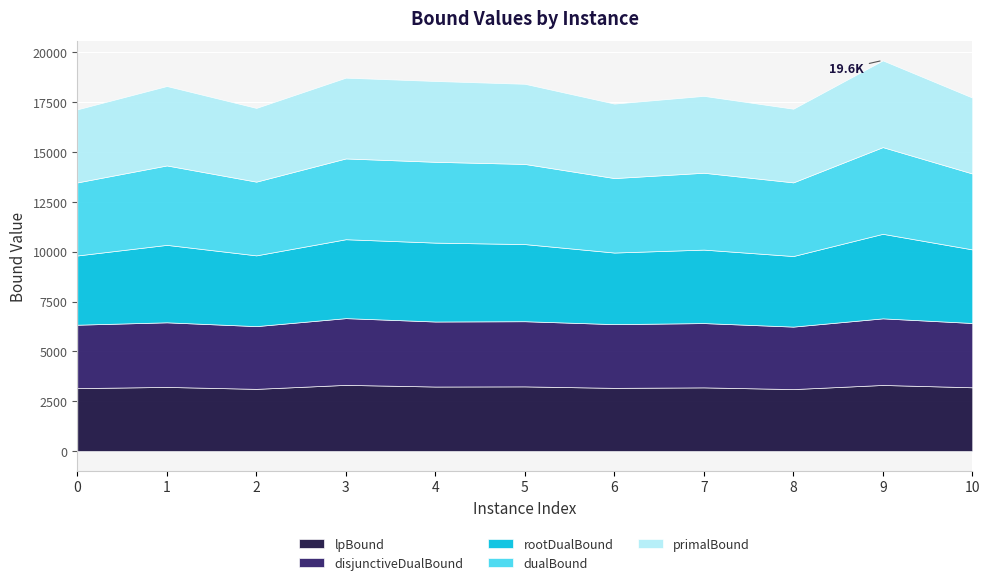

Does the chart display data point markers on the line(s)?

No